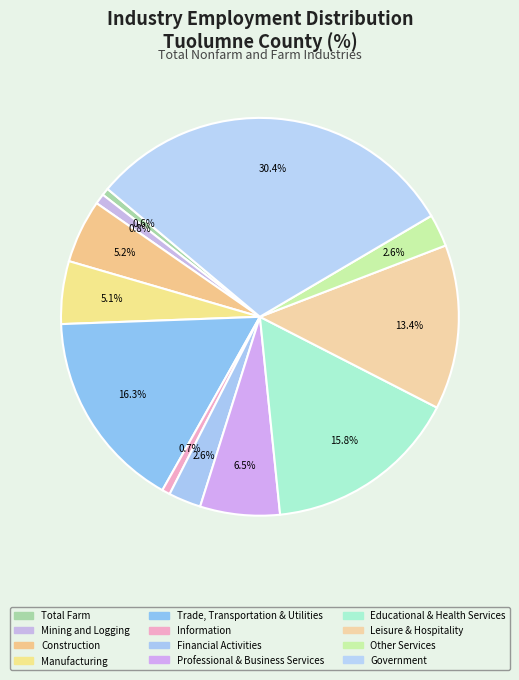

How many slices are in this pie chart?

12